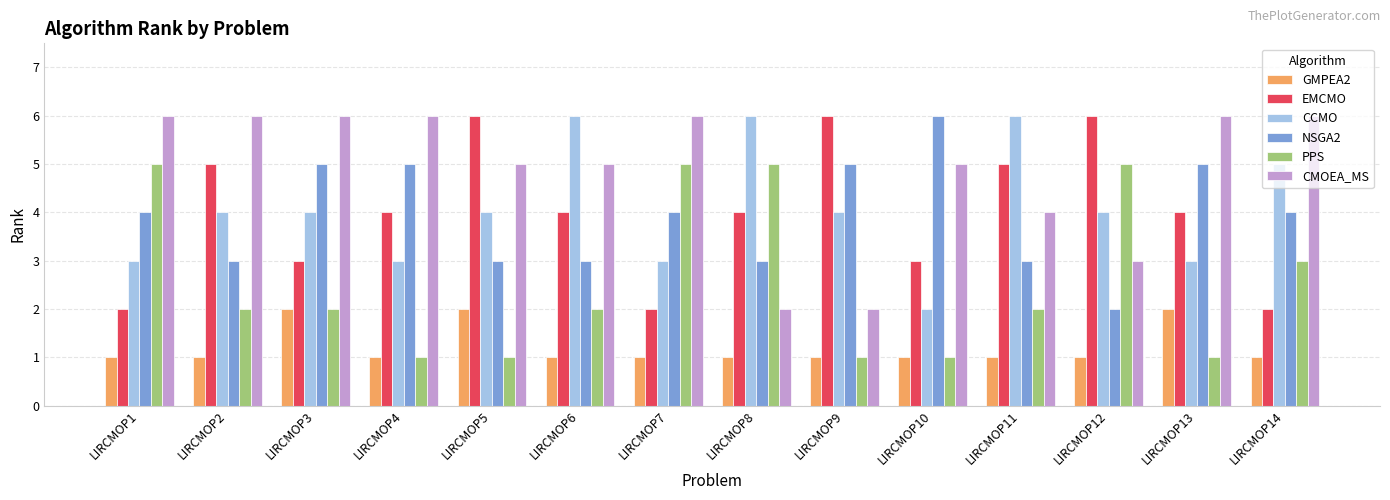

What is the value of the PPS bar at the 1st from the left?

5